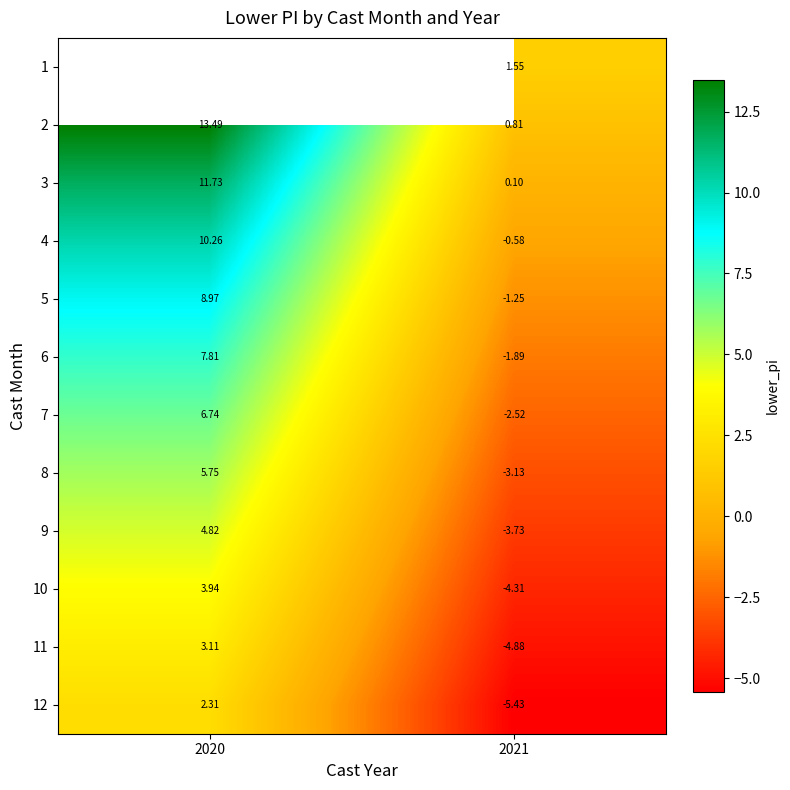

How many values in the 12 series are below 2?

1